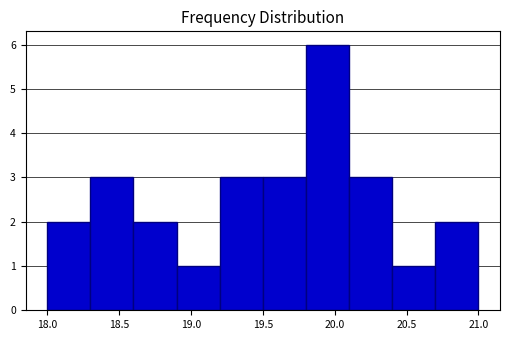

Reading left to right, transcribe this chart: for each bar, give the range it covers on the x-axis and its height. The values are not printed on the chart, so give them approximately, as read against the axis.

18.0 to 18.3: 2
18.3 to 18.6: 3
18.6 to 18.9: 2
18.9 to 19.2: 1
19.2 to 19.5: 3
19.5 to 19.8: 3
19.8 to 20.1: 6
20.1 to 20.4: 3
20.4 to 20.7: 1
20.7 to 21.0: 2